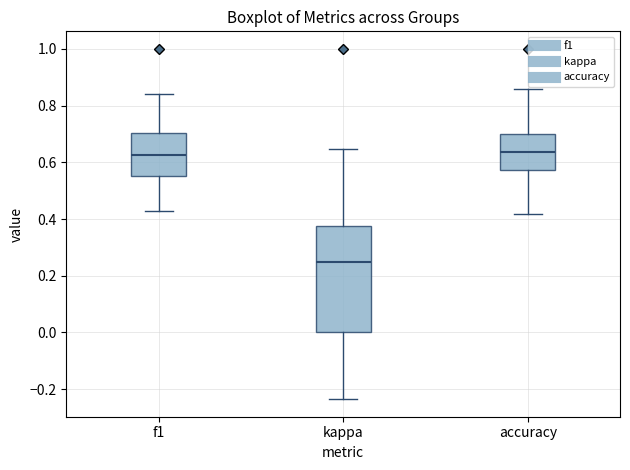

Reading left to right, read every box against the y-axis: the position of its median line, the range the box covers, and the ends of its whiskers. The values are not printed on the chart, so give them approximately, as read against the axis.

f1: median 0.62, box 0.56 to 0.70, whiskers 0.42 to 0.84
kappa: median 0.26, box 0.00 to 0.38, whiskers -0.24 to 0.64
accuracy: median 0.64, box 0.58 to 0.70, whiskers 0.42 to 0.86